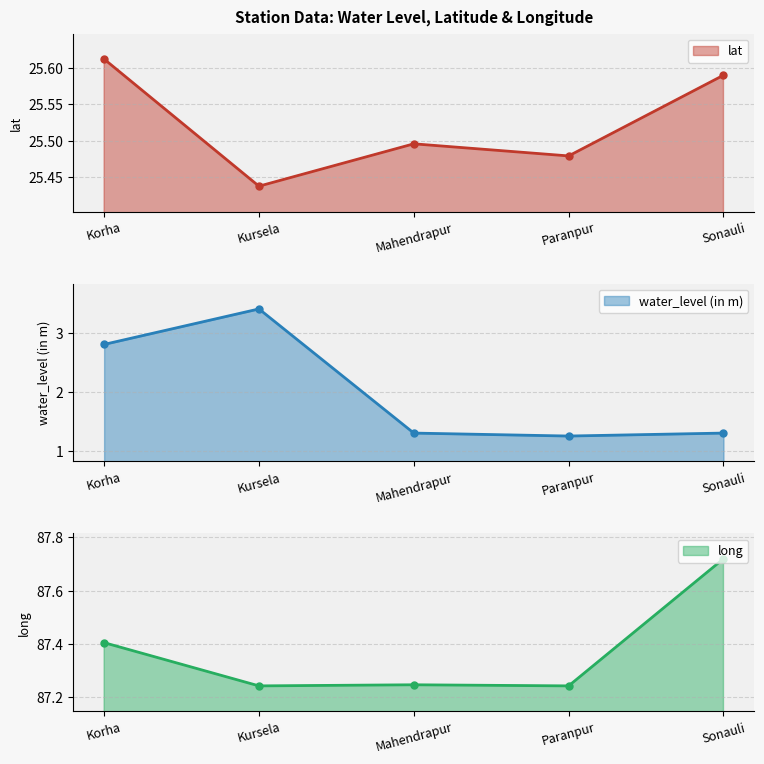

Which series changed the most between Korha and Kursela?

water_level (in m)